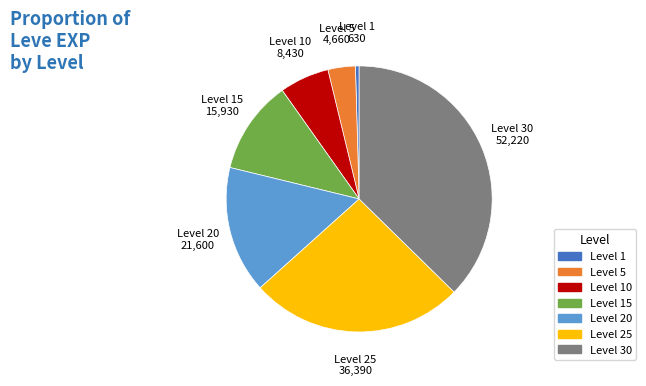

Is there a majority slice in this chart?

No